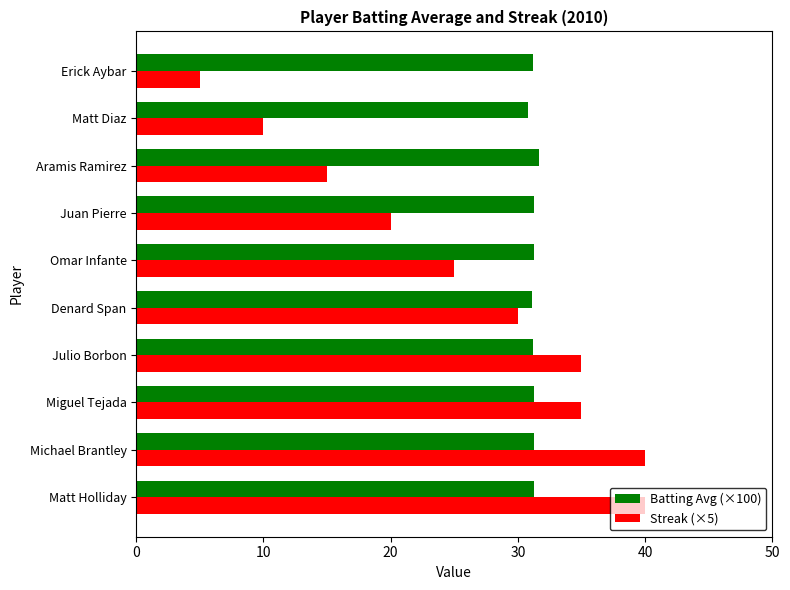

What is the difference between the second highest and second lowest values in the Streak (×5) series?

30.0